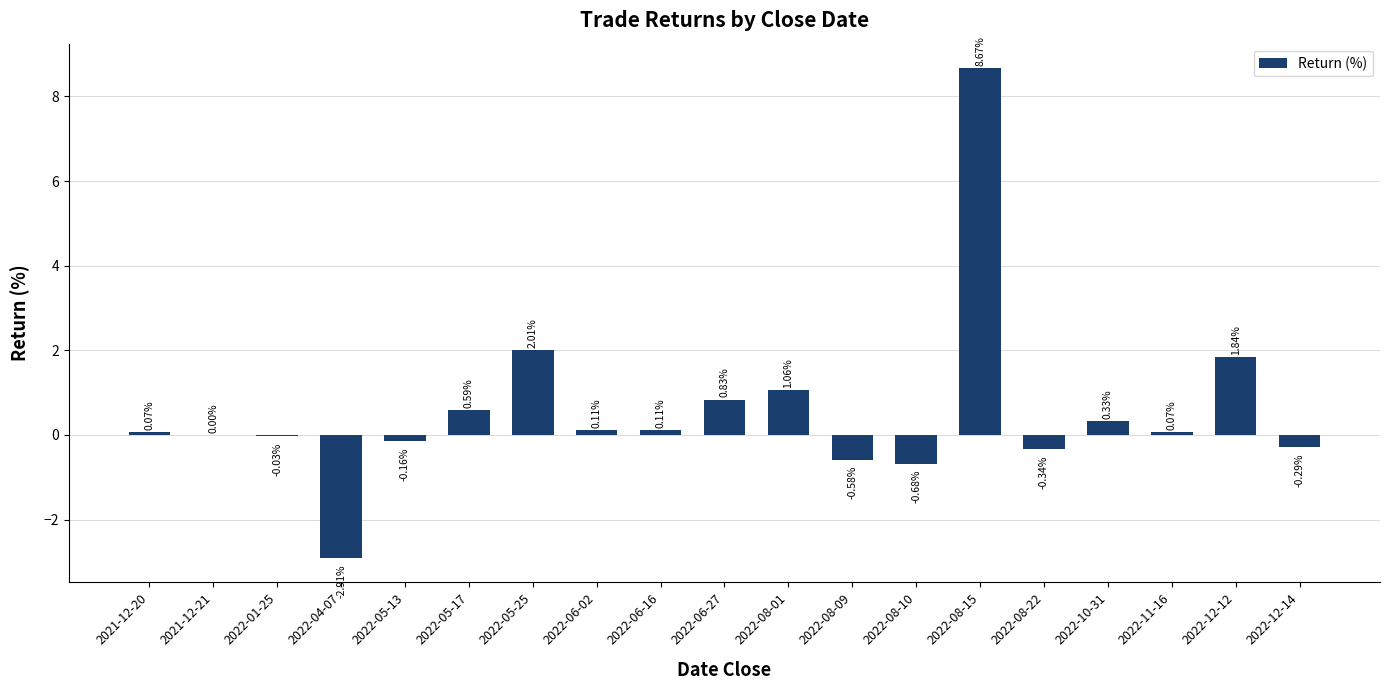

What is the sum of all values?

10.7